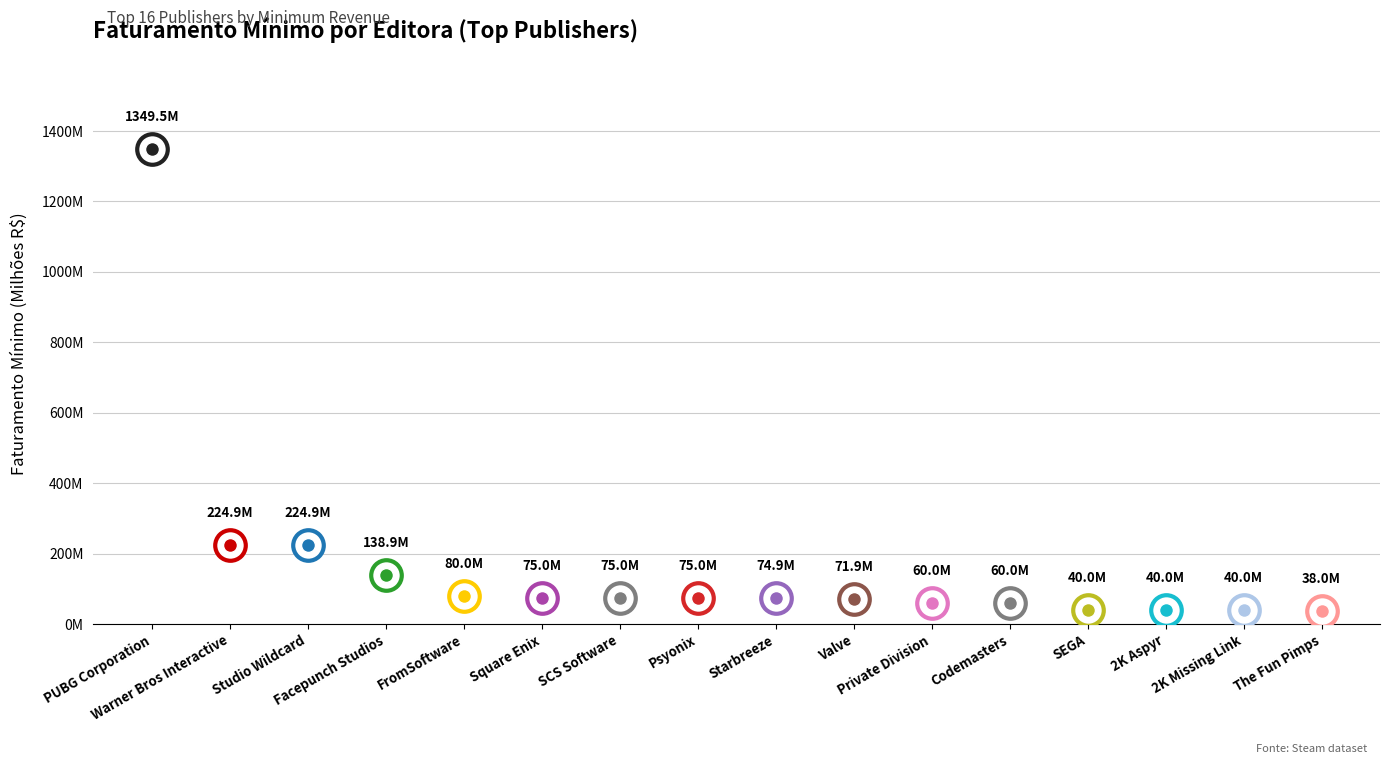

Count the number of values greater than 74.

9